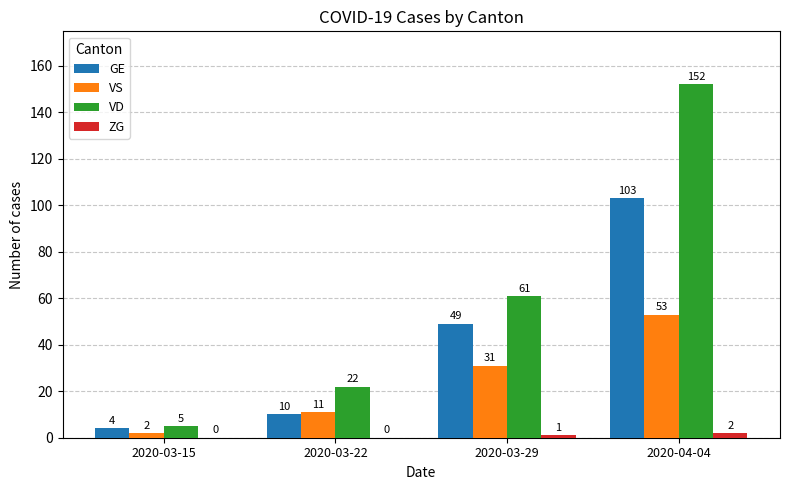

The value of VD at 2020-03-22 is 33. True or false?

False